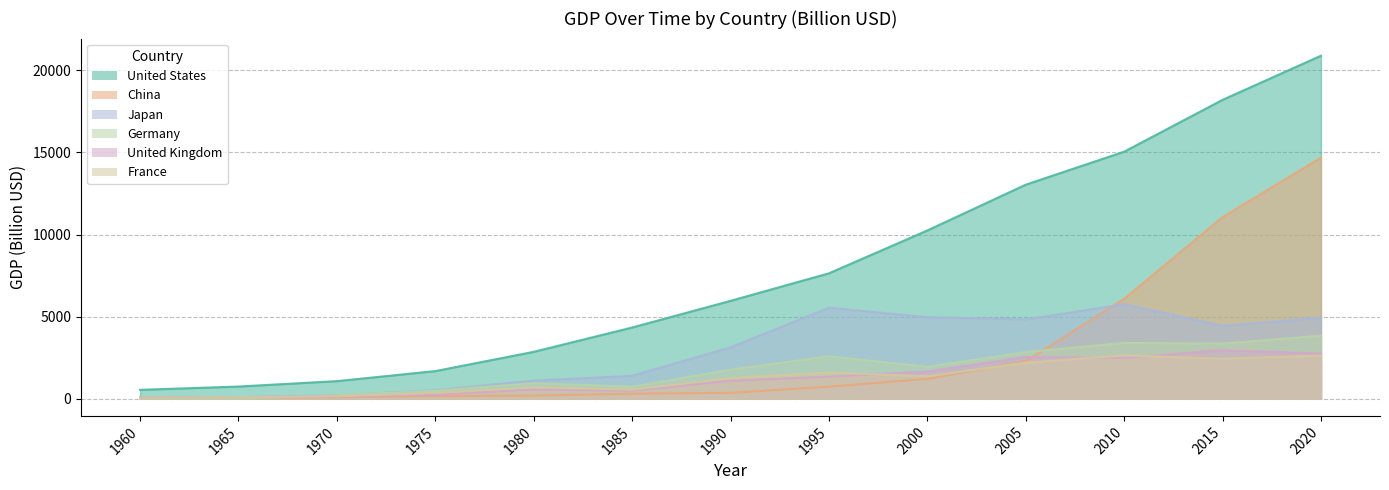

Between which two adjacent categories do France and United Kingdom first intersect?

1965 and 1970